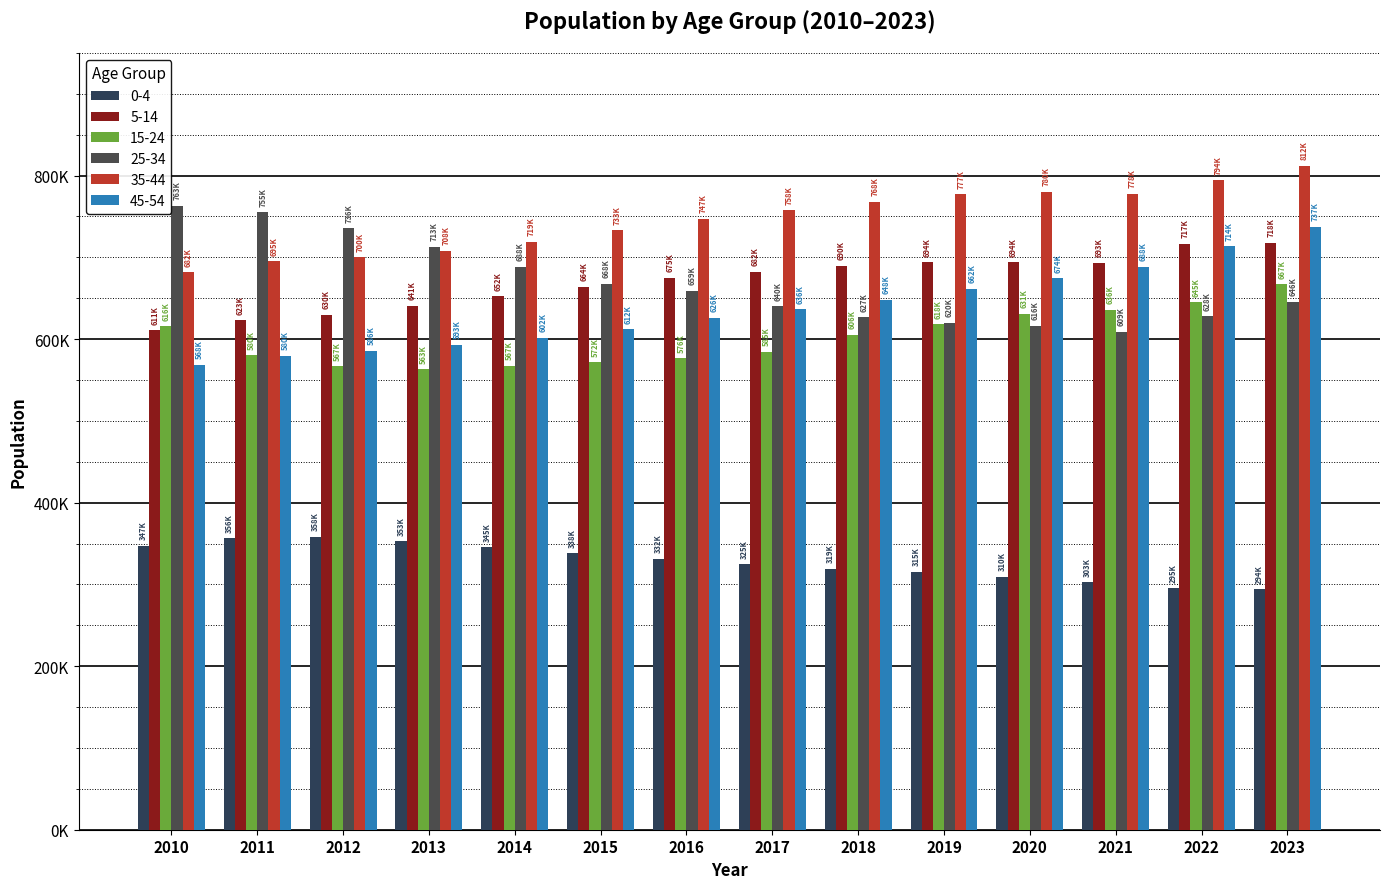

Are the bars horizontal?

No